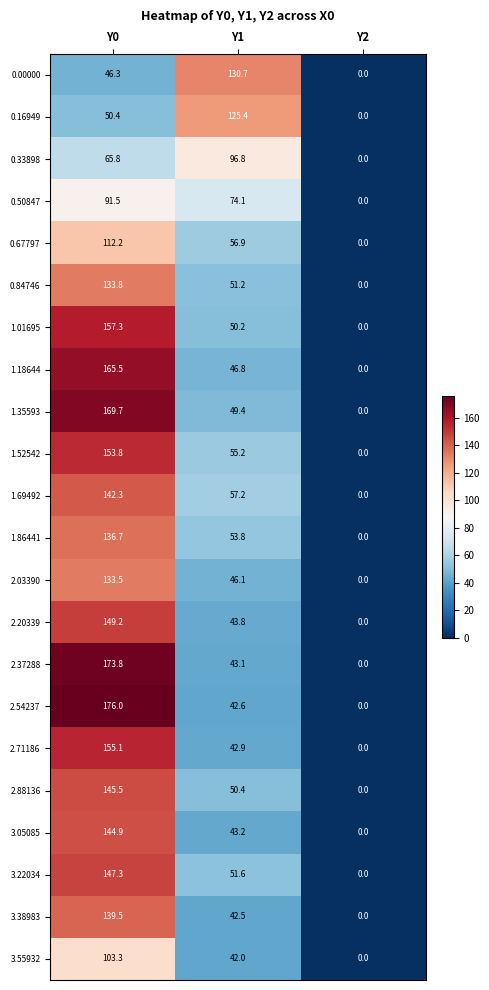

How many data points in 1.18644 are above 46?

2